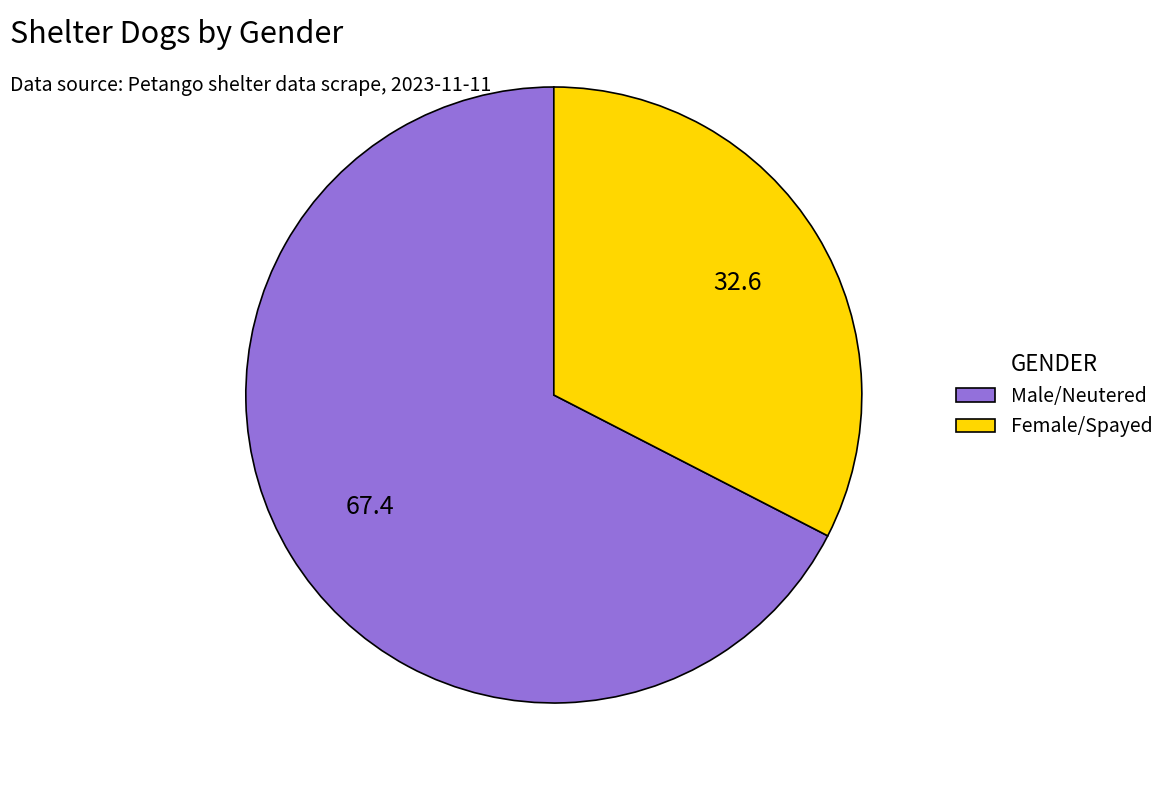

Does Female/Spayed account for over 50% of the chart?

No